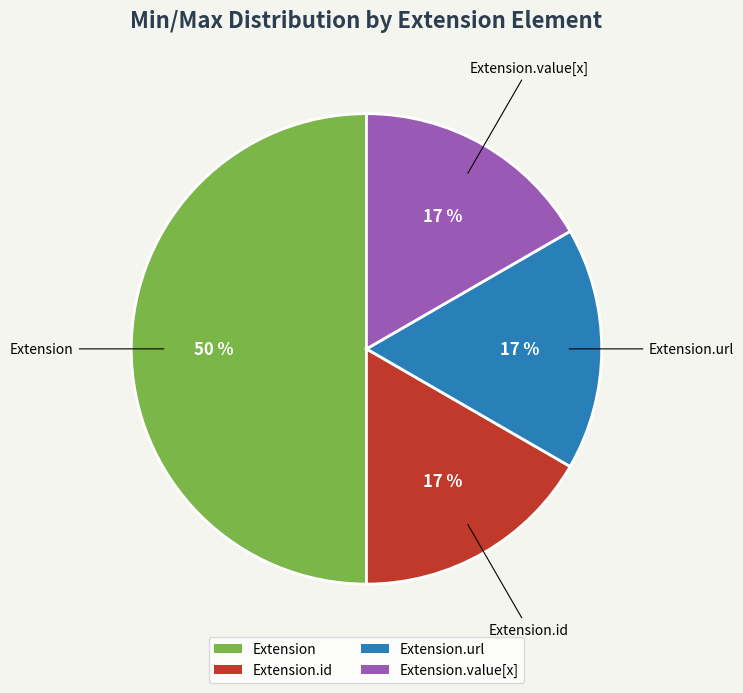

Which category has the biggest portion of the pie?

Extension